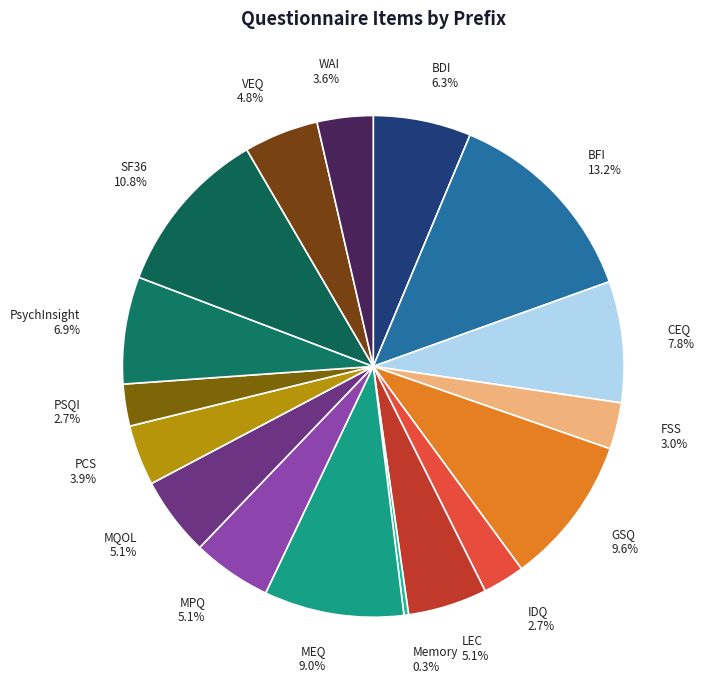

Does MQOL account for over 50% of the chart?

No